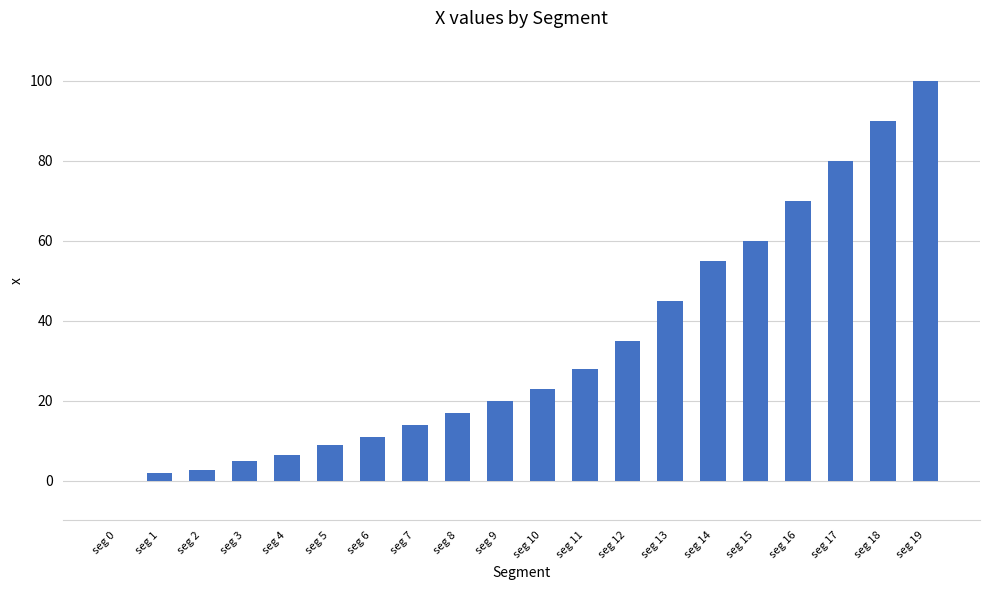

Count the number of categories in the chart.

20